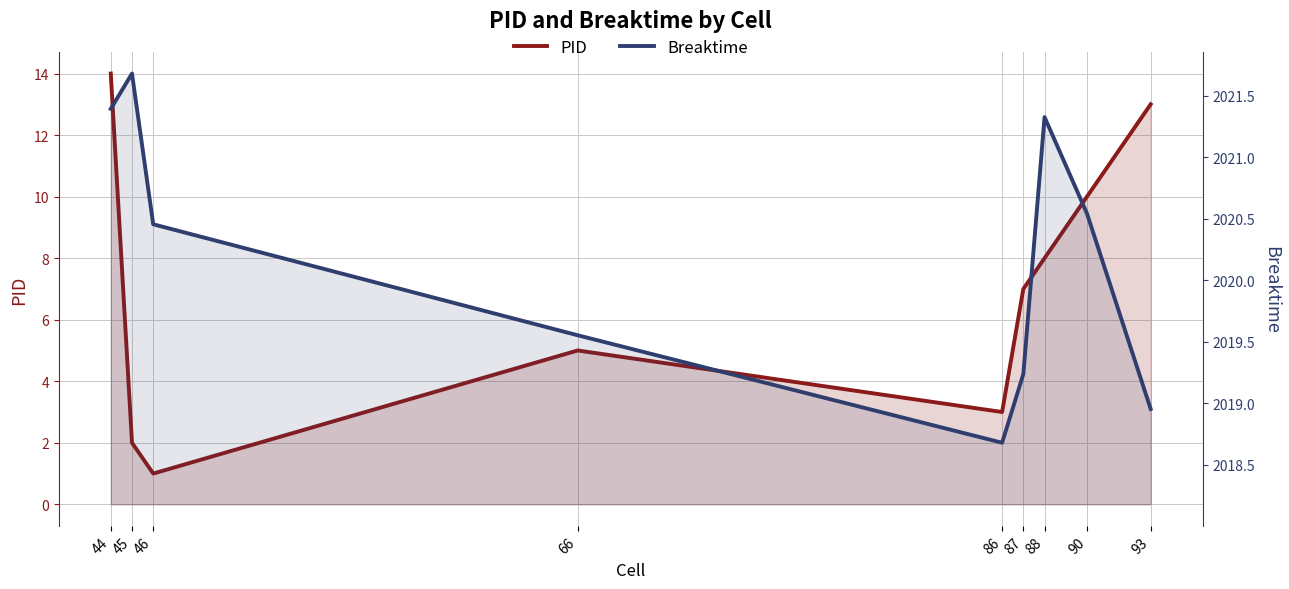

Reading left to right, transcribe all the data shown in this chart.

PID: 44=14.0	45=2.0	46=1.0	66=5.0	86=3.0	87=7.0	88=8.0	90=10.0	93=13.0
Breaktime: 44=2021.4	45=2021.7	46=2020.5	66=2019.6	86=2018.7	87=2019.2	88=2021.3	90=2020.5	93=2019.0